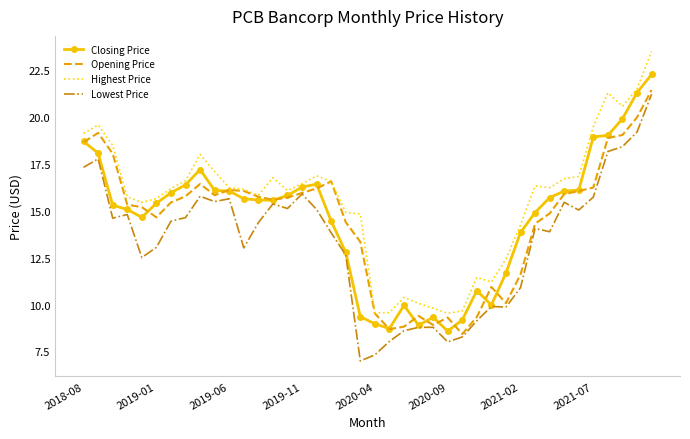

At how many categories does at least one series exceed 19?

7